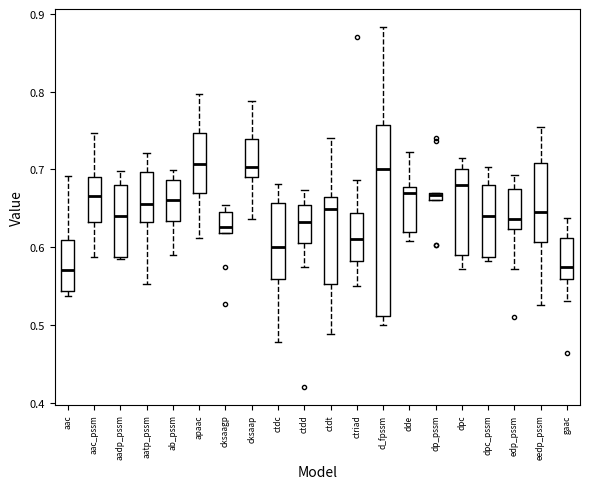

Where is the lower edge of the box for dp_pssm on the y-axis? The values are not printed on the chart, so give them approximately, as read against the axis.

0.66